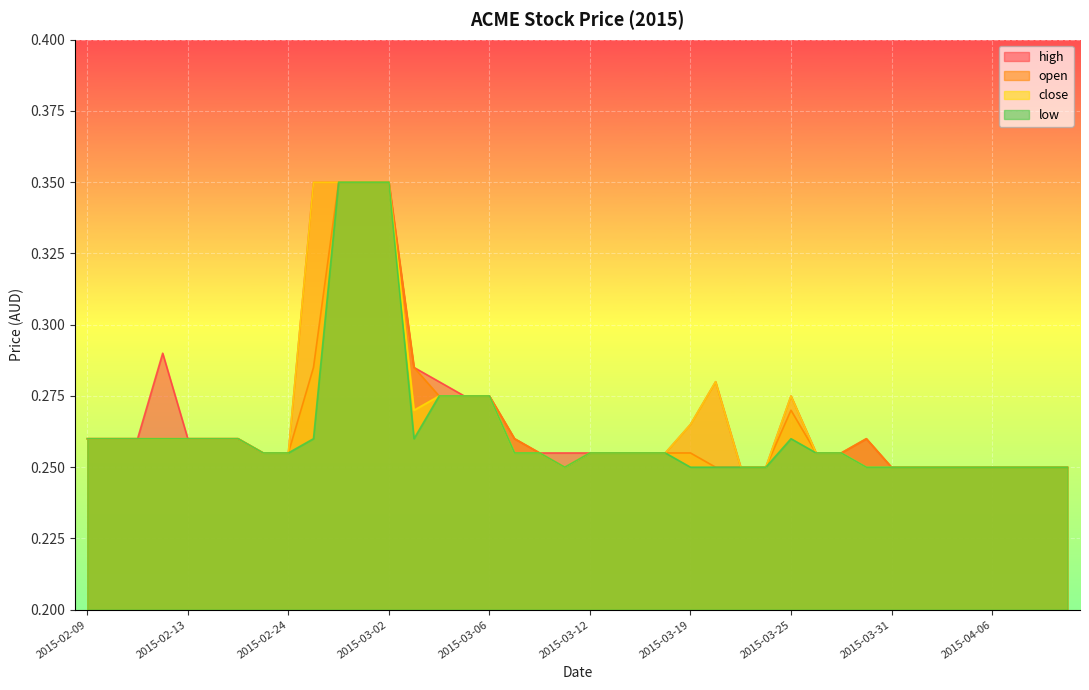

At which label does low reach its peak?

2015-02-26